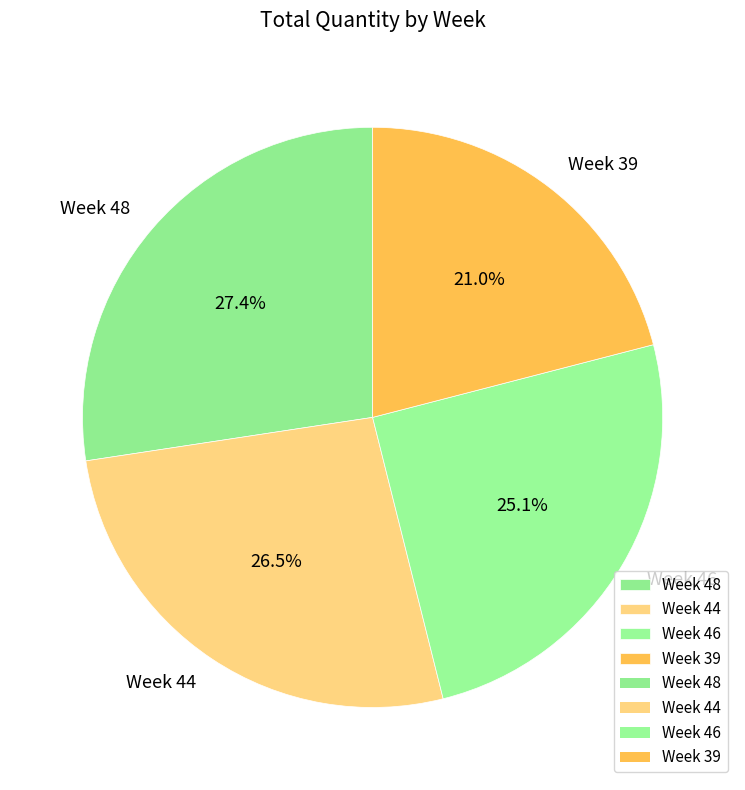

What is the total percentage of Week 48 and Week 44?

53.9%